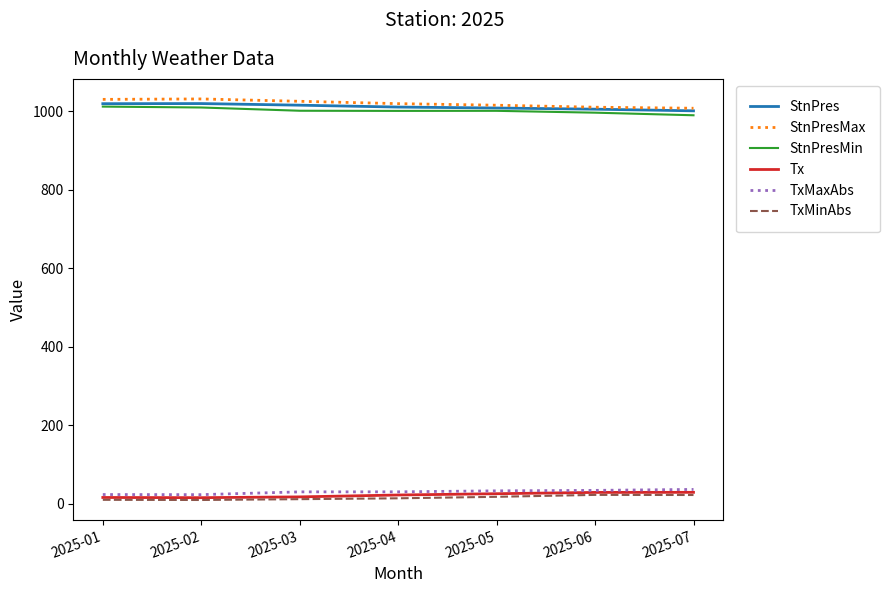

Count the number of categories in the chart.

7